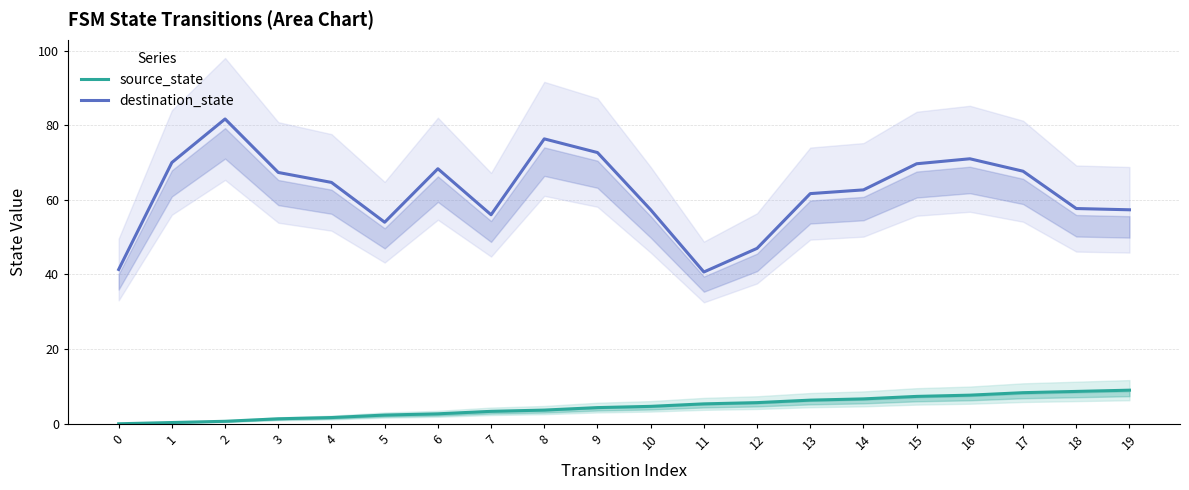

At how many categories does at least one series exceed 31?

20